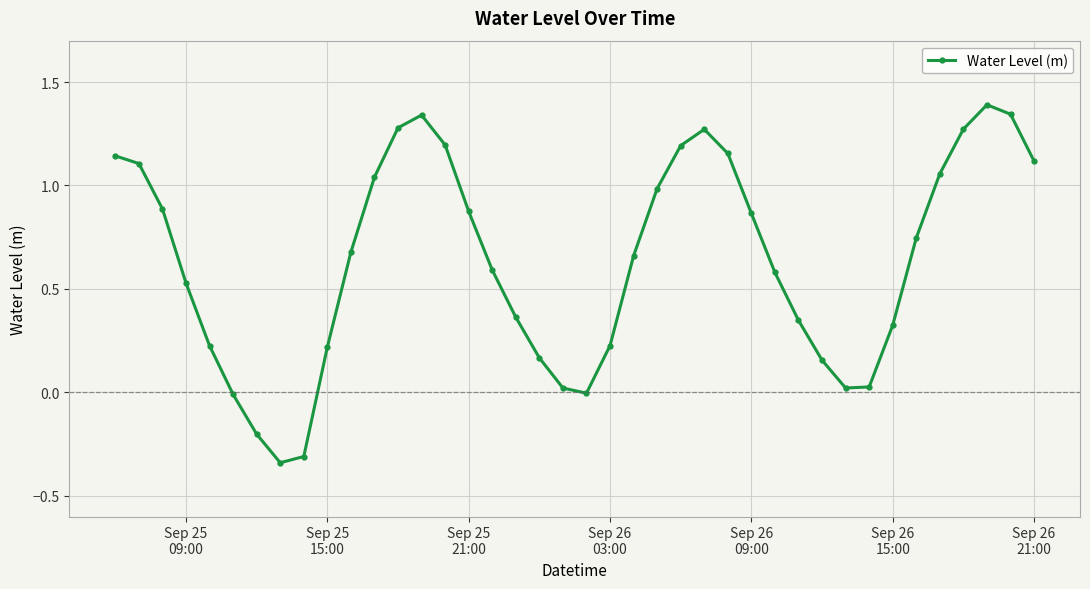

True or false: there are more than 2 points higher than both neighbors.

True